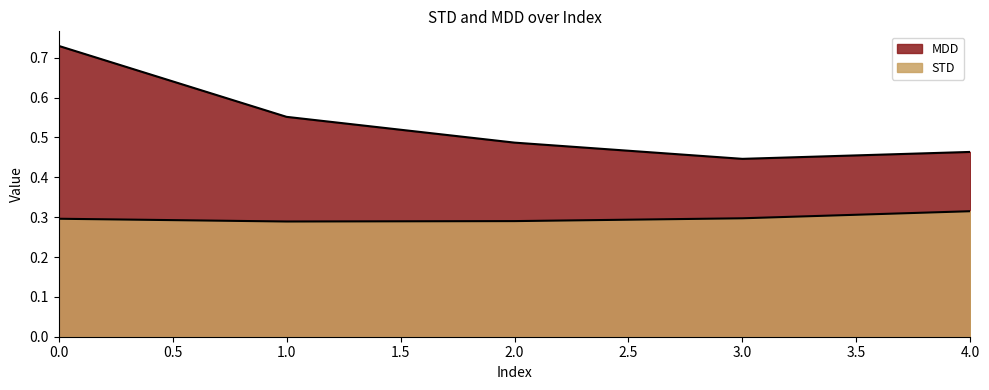

What is the approximate value of MDD at 3?

0.4